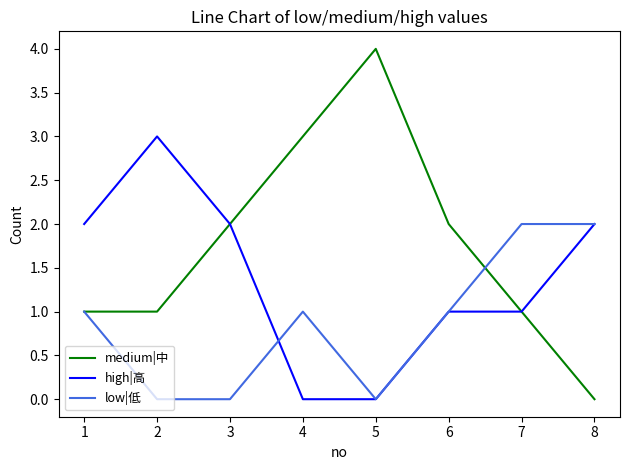

List the series in order of their overall mean, highest first.

medium|中, high|高, low|低